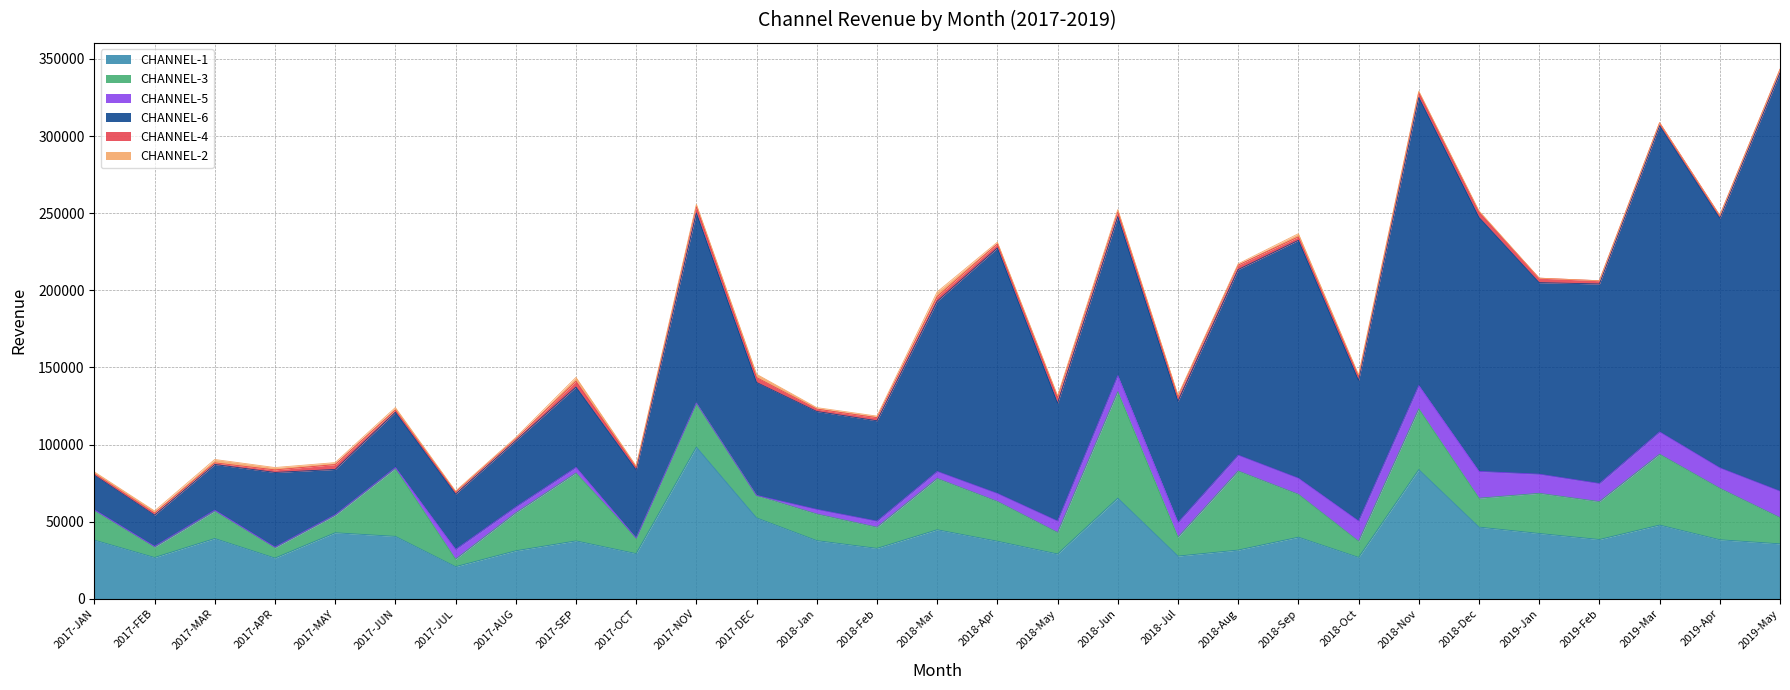

How many data points does each series have?

29